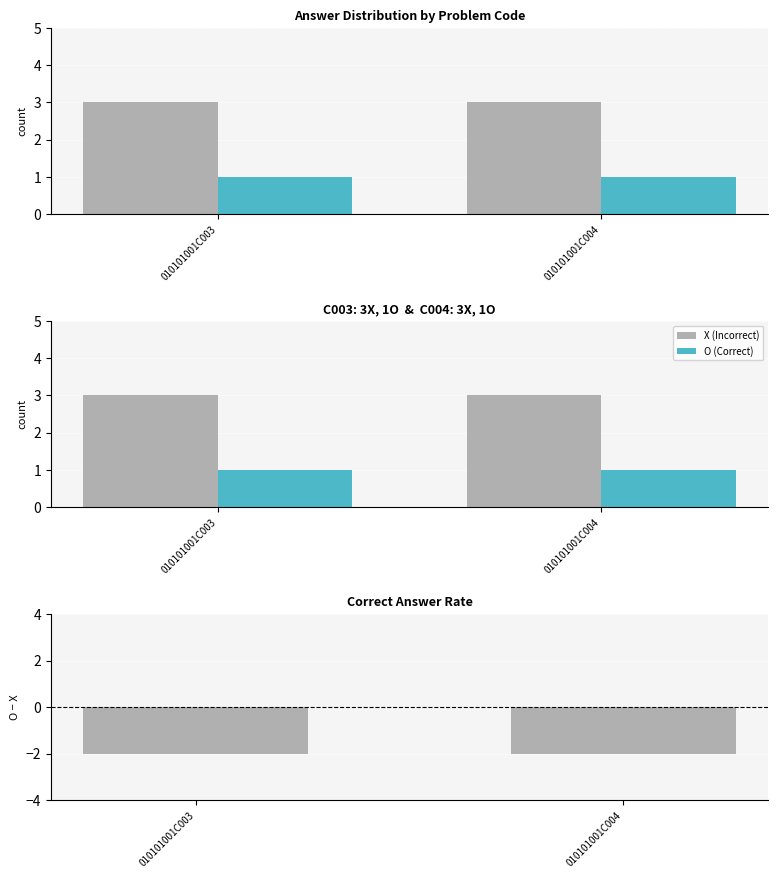

List the labels in order of O minus X value, smallest first.

010101001C003, 010101001C004